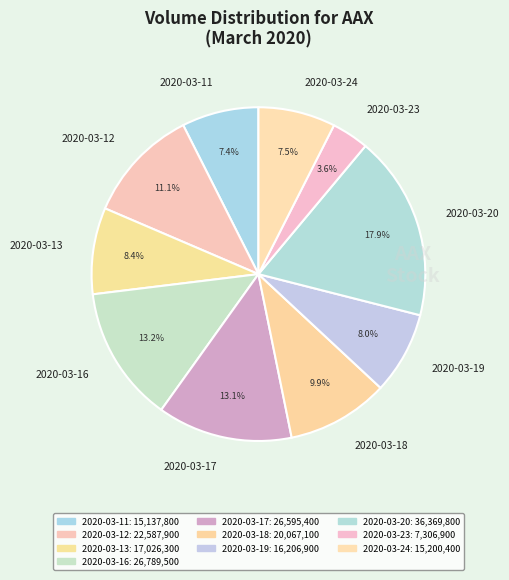

To the nearest percent, what is the difference between the 2020-03-24 and 2020-03-12 slice percentages?

4%